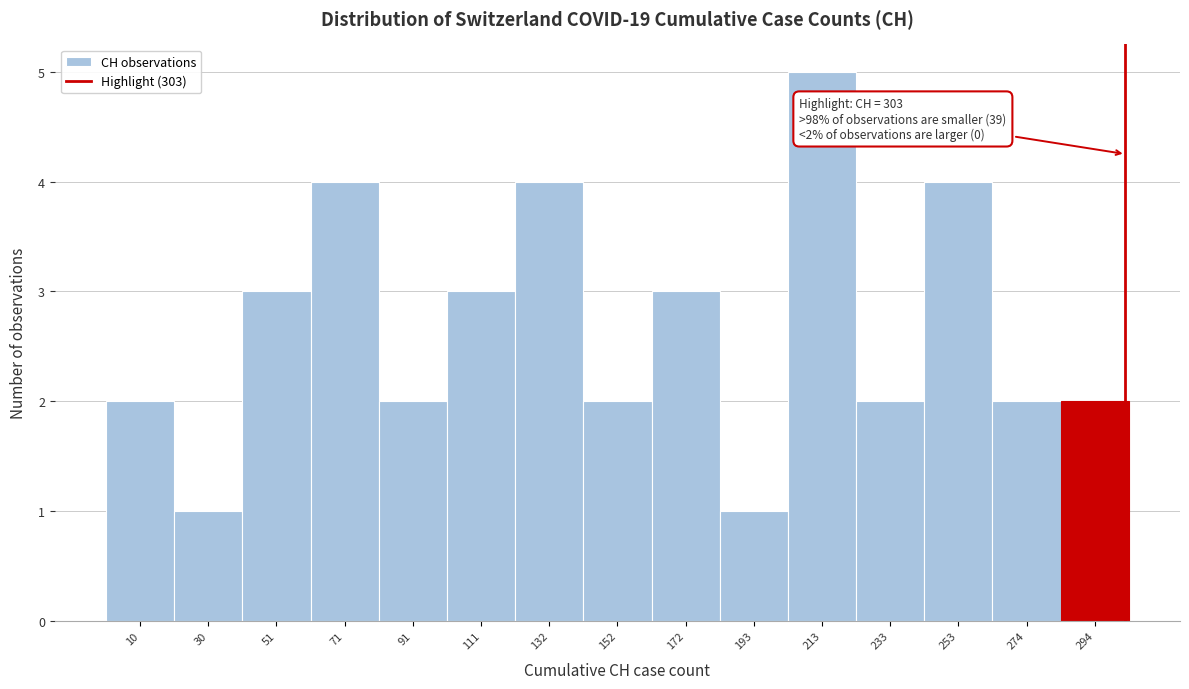

Which range on the x-axis has the tallest bar?

205 to 225